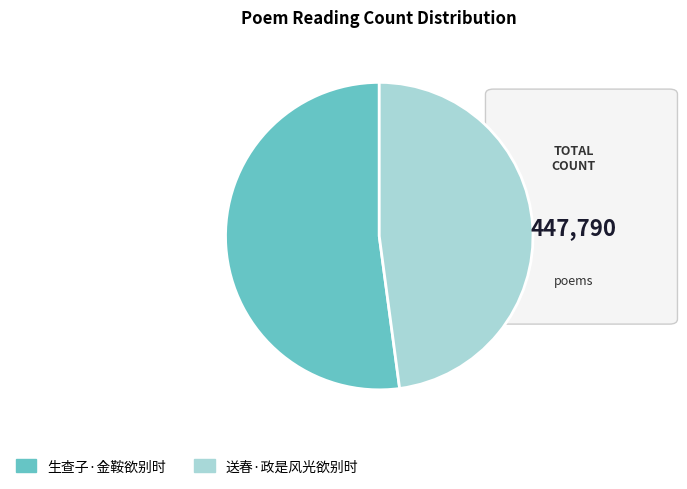

Is there any slice that represents more than half of the pie?

Yes